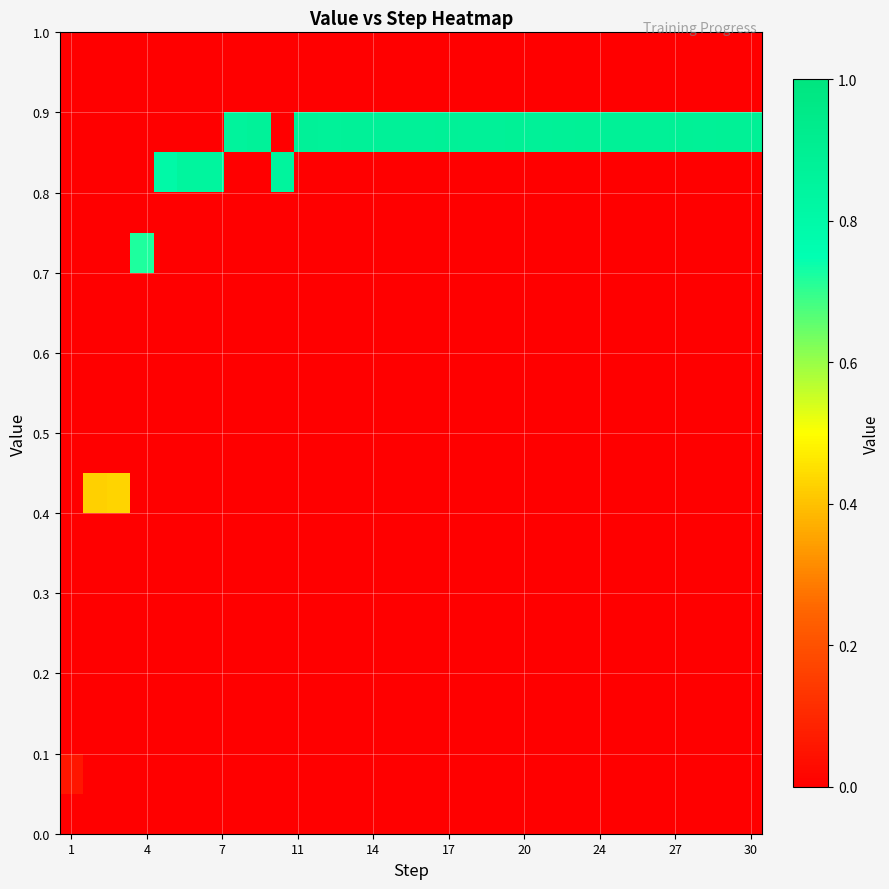

Which label corresponds to the smallest value in the chart?

1